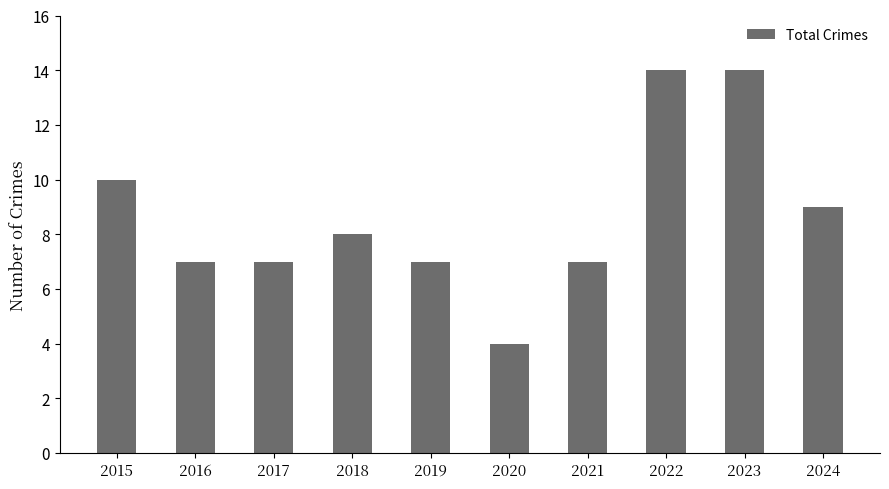

What is the change in value from 2019 to 2024?

+2